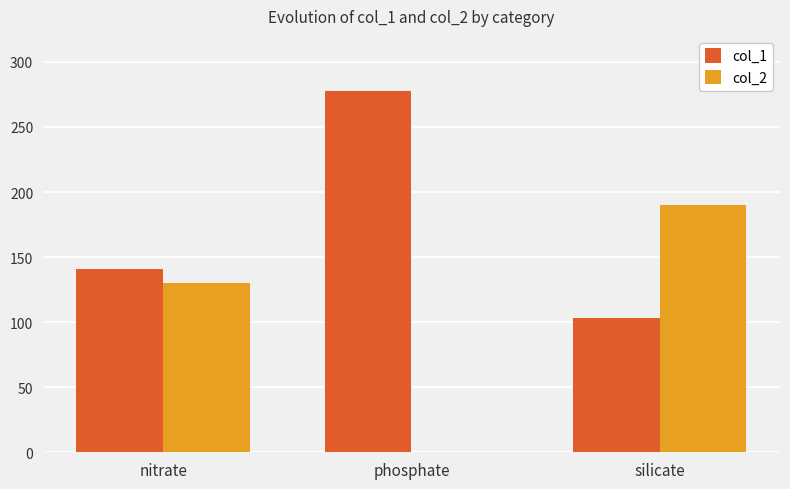

At which label does col_2 reach its peak?

silicate